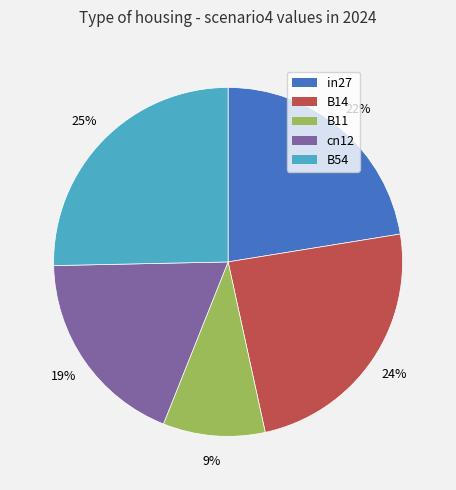

Is the sum of B54 and in27 greater than half?

No